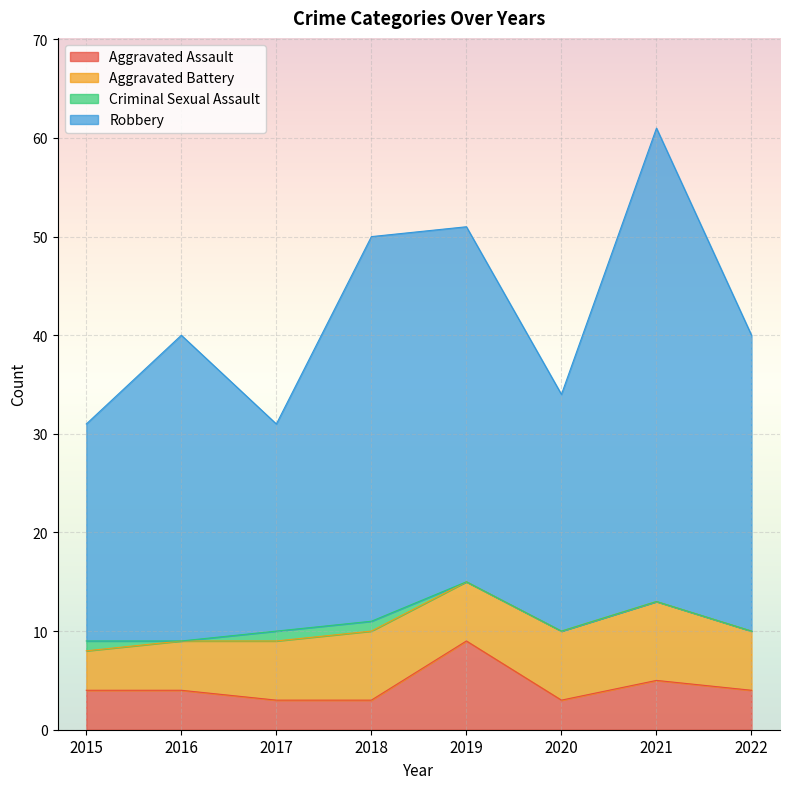

At which category is the sum across all series the highest?

2021